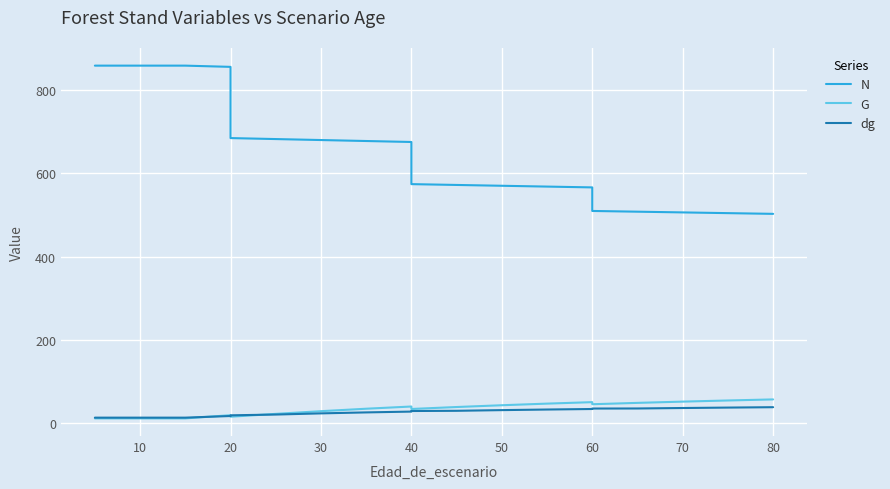

What is the average value of the G series?

33.3